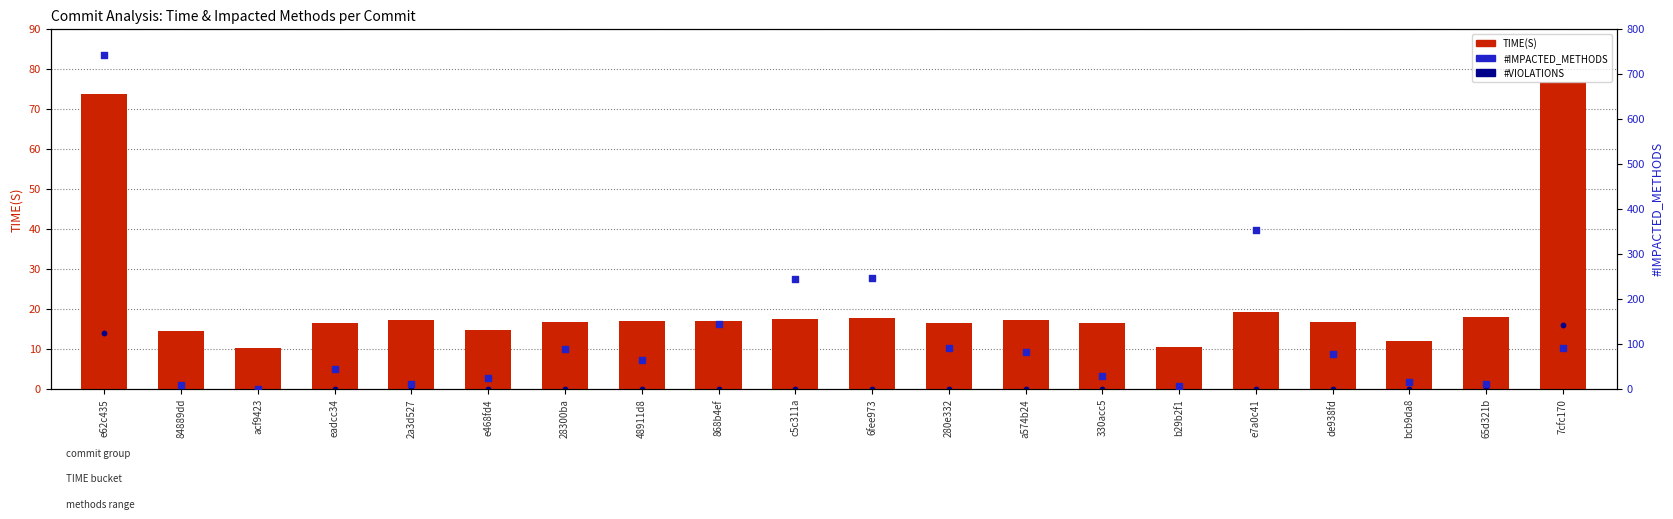

What is the total value across all series at bcb9da8?

27.0